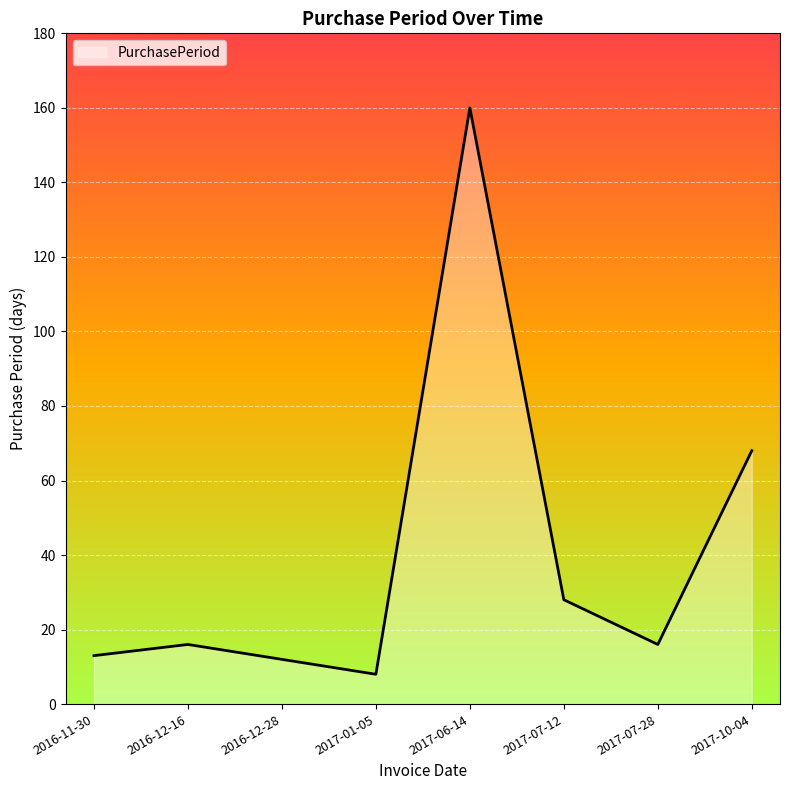

Reading left to right, list all the values displayed in this chart.

2016-11-30=13	2016-12-16=16	2016-12-28=12	2017-01-05=8	2017-06-14=160	2017-07-12=28	2017-07-28=16	2017-10-04=68